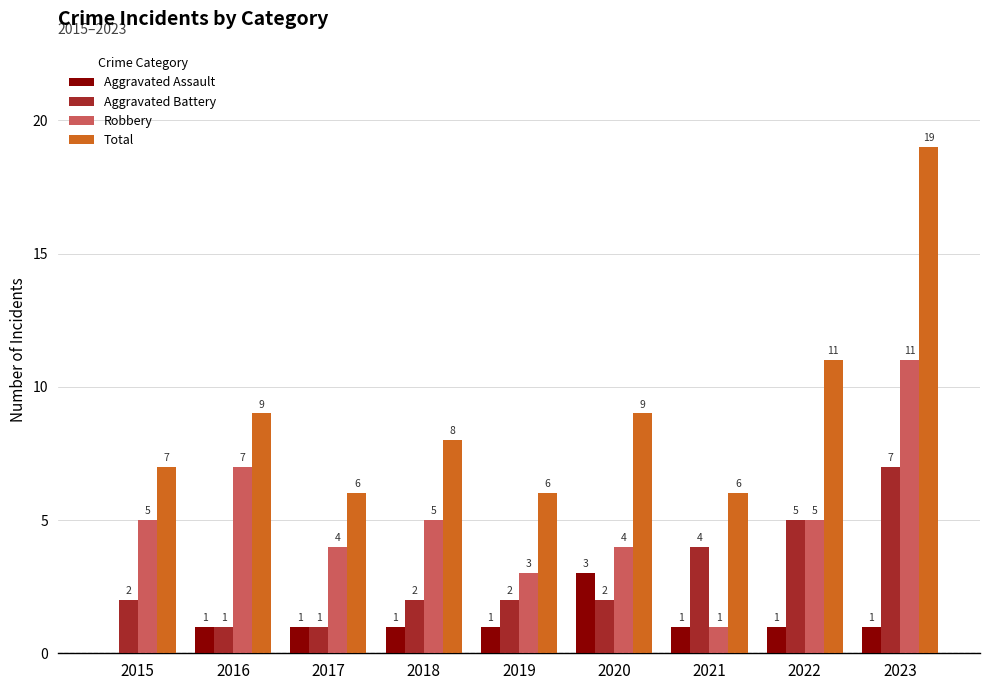

What is the total value across all series at 2015?

14